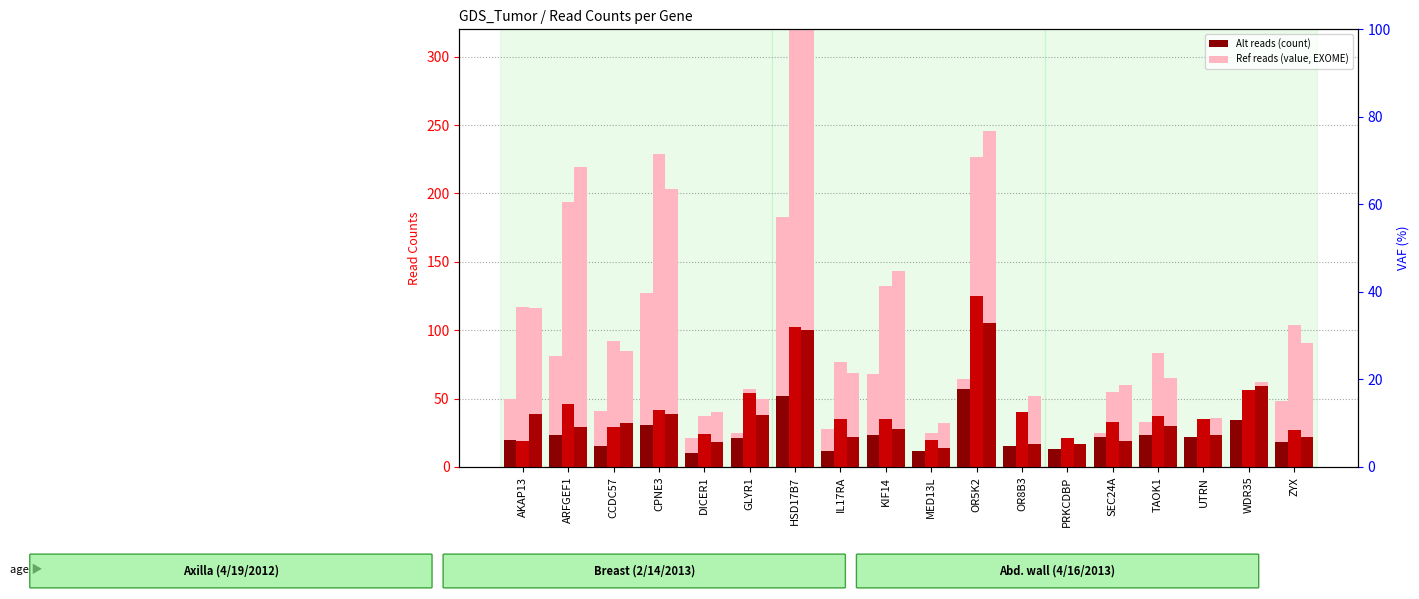

List the series in order of their peak value, lowest first.

Alt_reads Axilla, Alt_reads Abd.wall, Alt_reads Breast, Ref_reads Axilla, Ref_reads Abd.wall, Ref_reads Breast